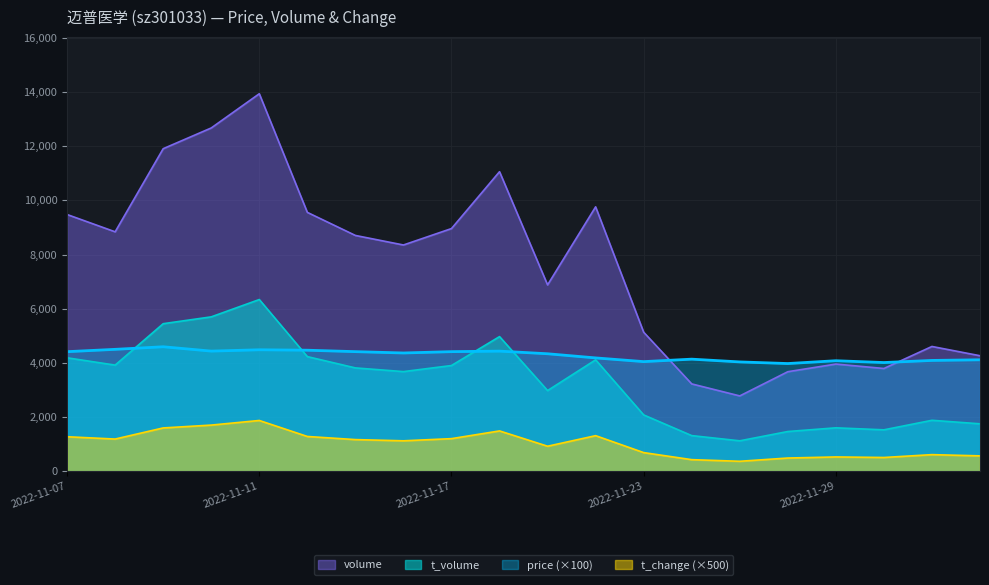

Where is the first local minimum for t_volume?

2022-11-08